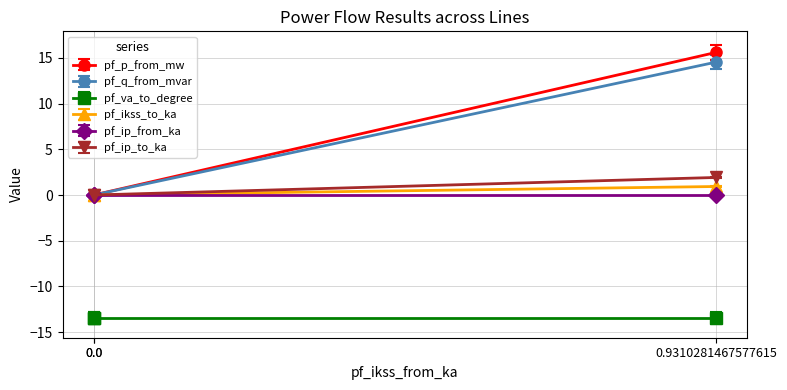

Is it true that pf_ip_to_ka equals 0.0 at 0.0?

False